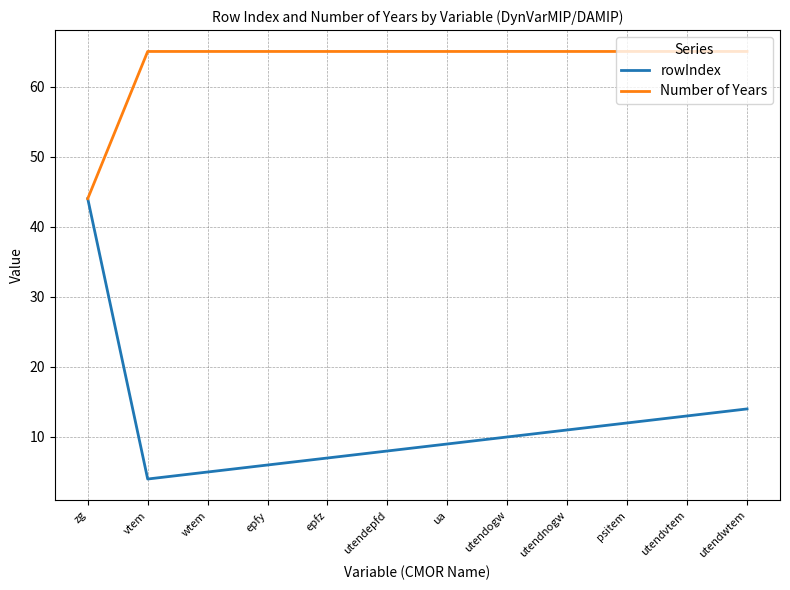

What position from the left is ua?

7